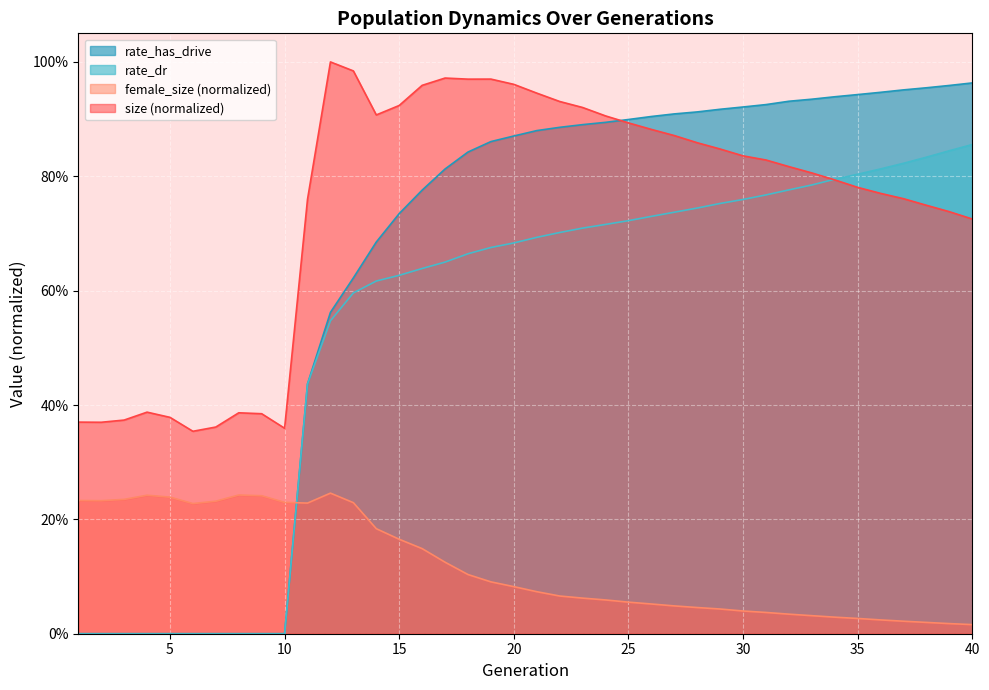

Rank the categories by rate_dr value from highest to lowest.

40, 39, 38, 37, 36, 35, 34, 33, 32, 31, 30, 29, 28, 27, 26, 25, 24, 23, 22, 21, 20, 19, 18, 17, 16, 15, 14, 13, 12, 11, 1, 2, 3, 4, 5, 6, 7, 8, 9, 10